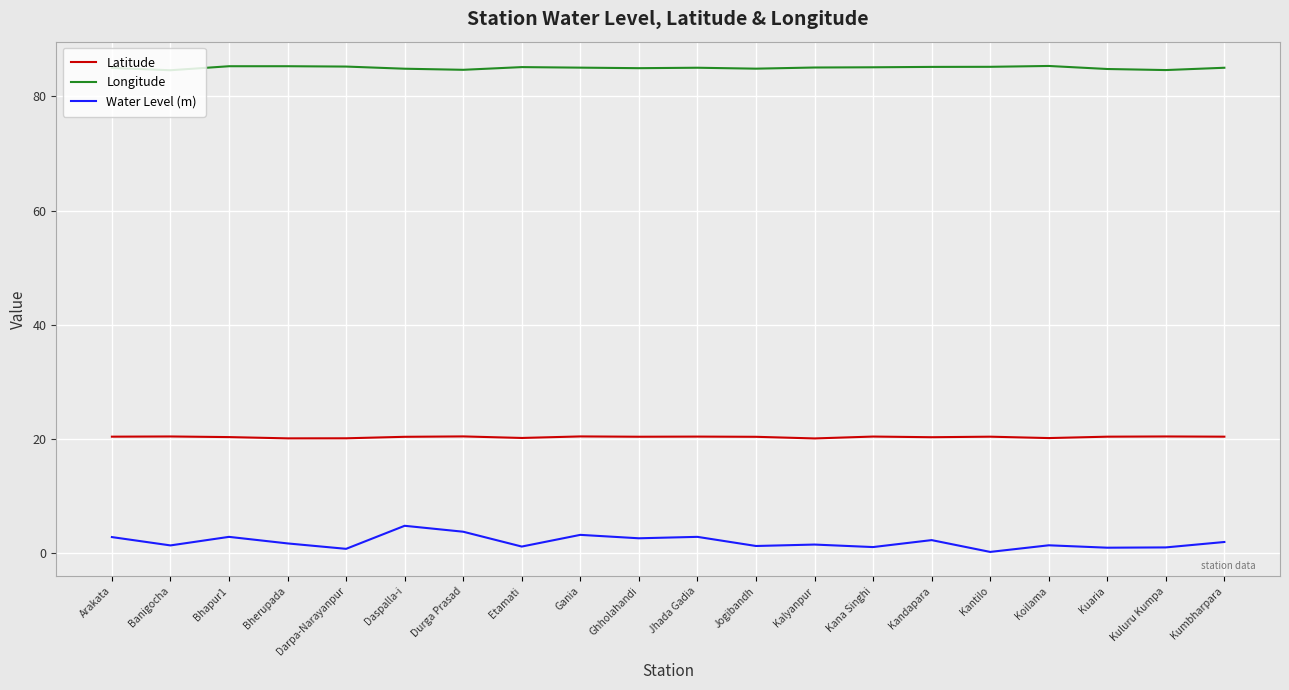

What is the minimum value for Latitude?

20.1